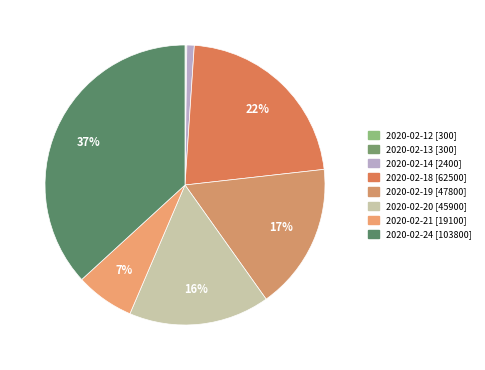

True or false: 2020-02-18 accounts for 22% of the total.

True